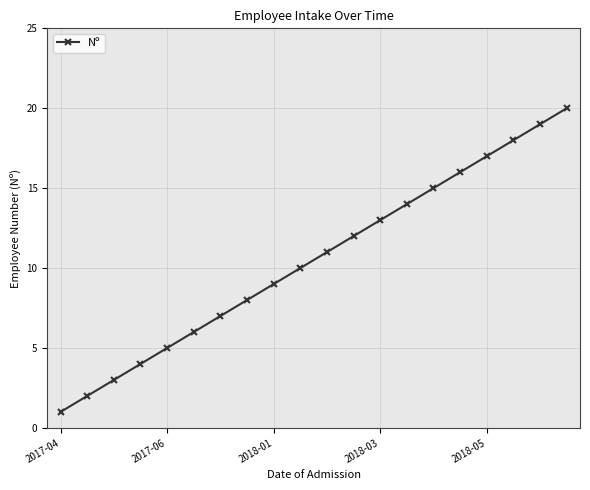

What is the maximum value shown in the chart?

20